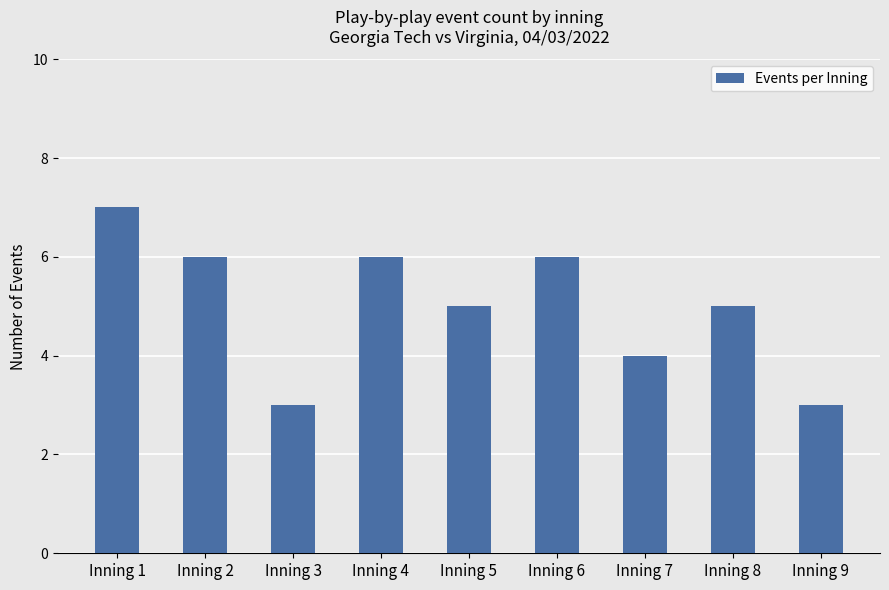

Does the chart contain stacked bars?

No